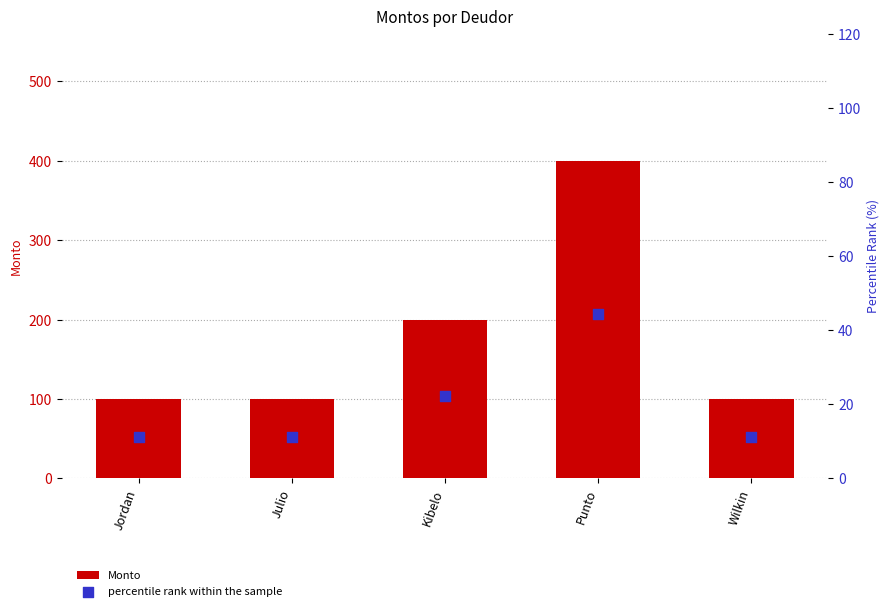

Which series has the largest Y range (max minus min)?

Monto